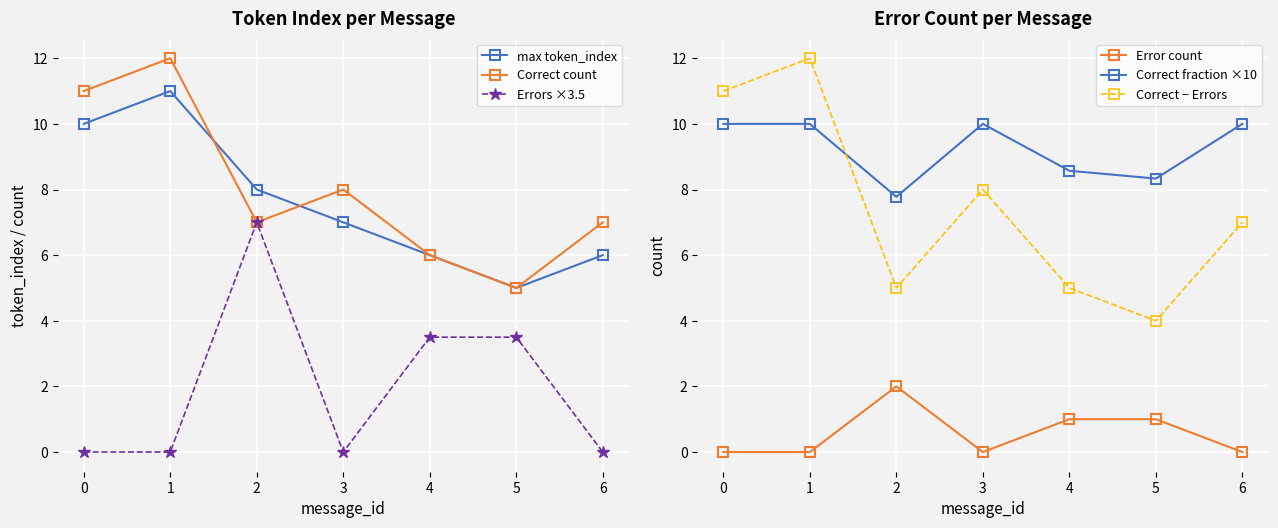

Is it true that max token_index equals 16.6 at 0?

False